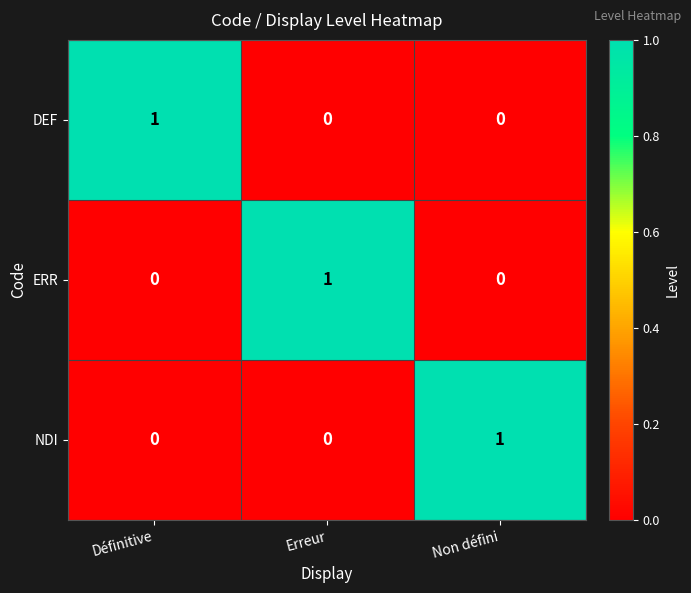

Reading right to left, what are all the values shown in this chart?

DEF: 0	0	1
ERR: 0	1	0
NDI: 1	0	0